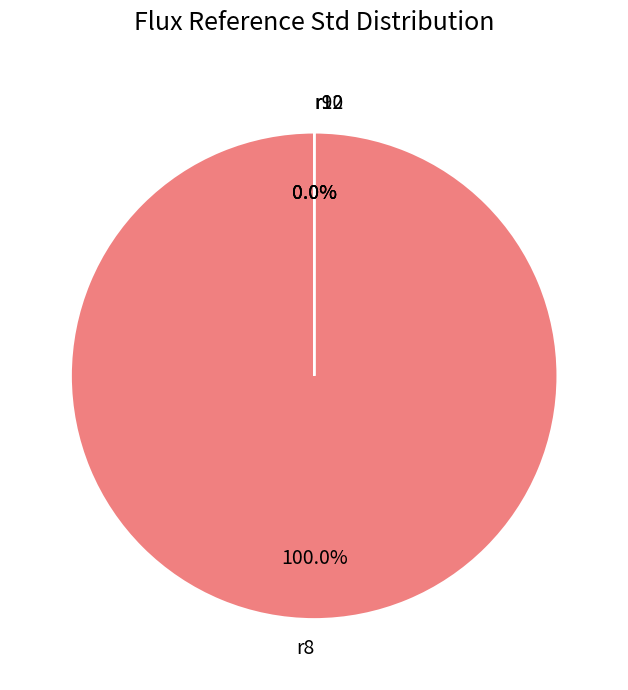

Between r9 and r12, which is larger?

r12